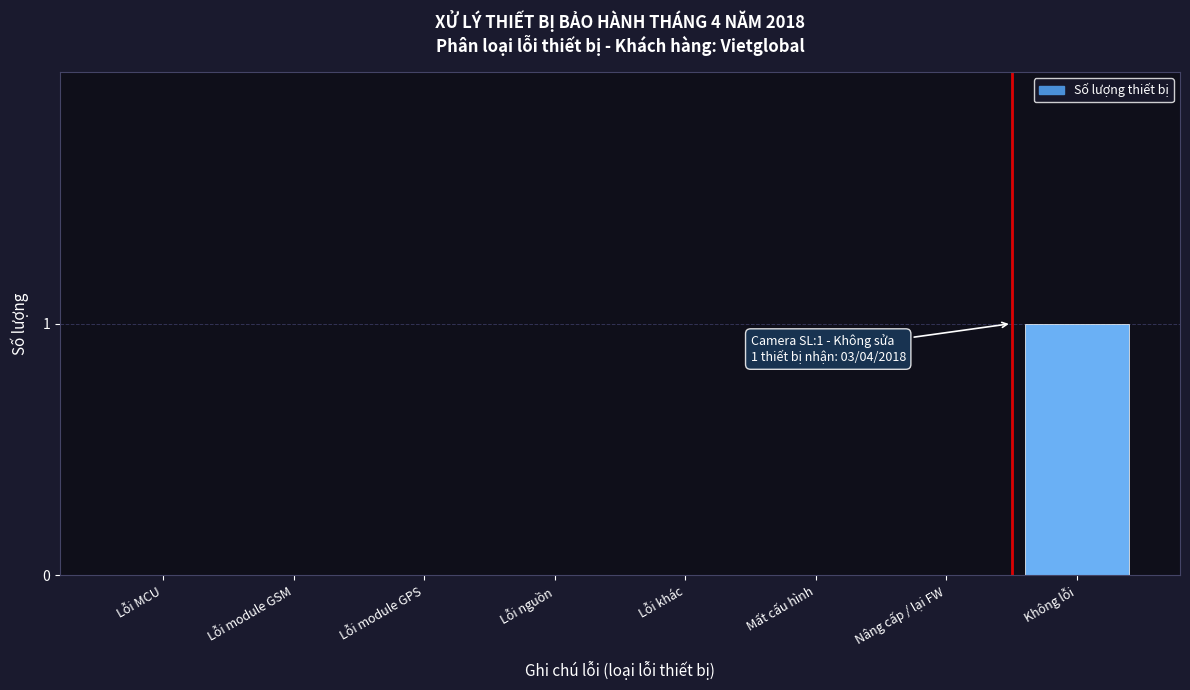

Reading left to right, transcribe all the data shown in this chart.

Lỗi MCU=0	Lỗi module GSM=0	Lỗi module GPS=0	Lỗi nguồn=0	Lỗi khác=0	Mất cấu hình=0	Nâng cấp / lại FW=0	Không lỗi=1